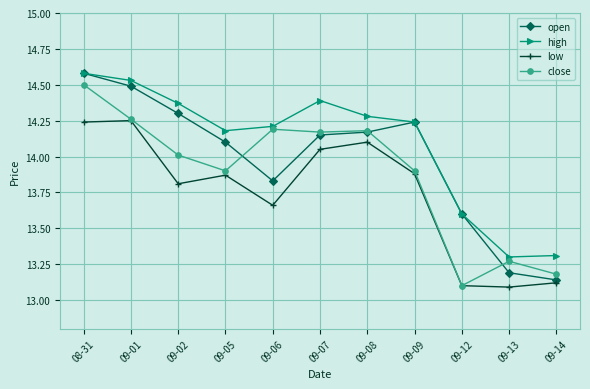

The value of low at 09-02 is 13.8. True or false?

True